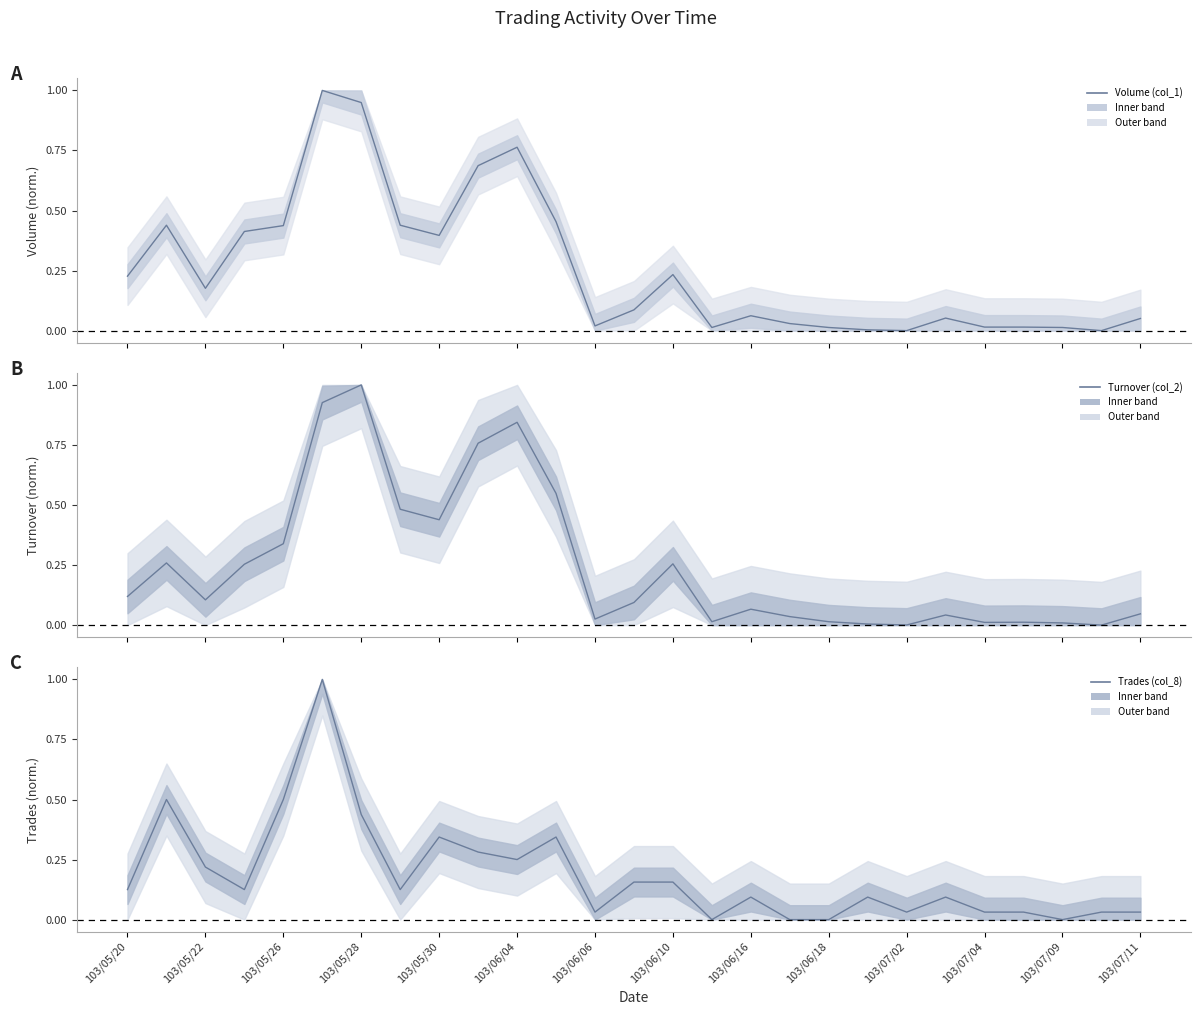

Which series has the largest total across all categories?

Volume (col_1)